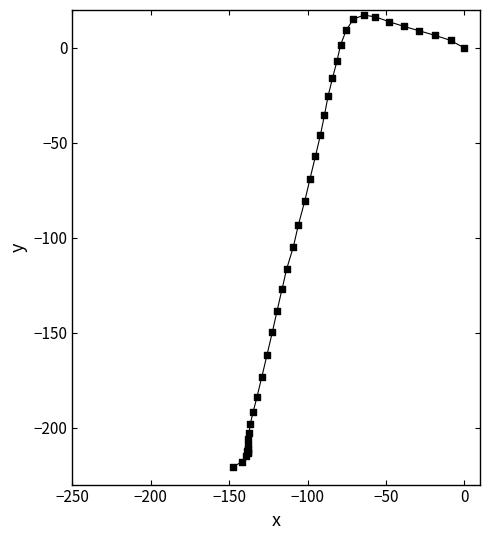

What Y value in the scatter plot is closest to -101?

-104.9